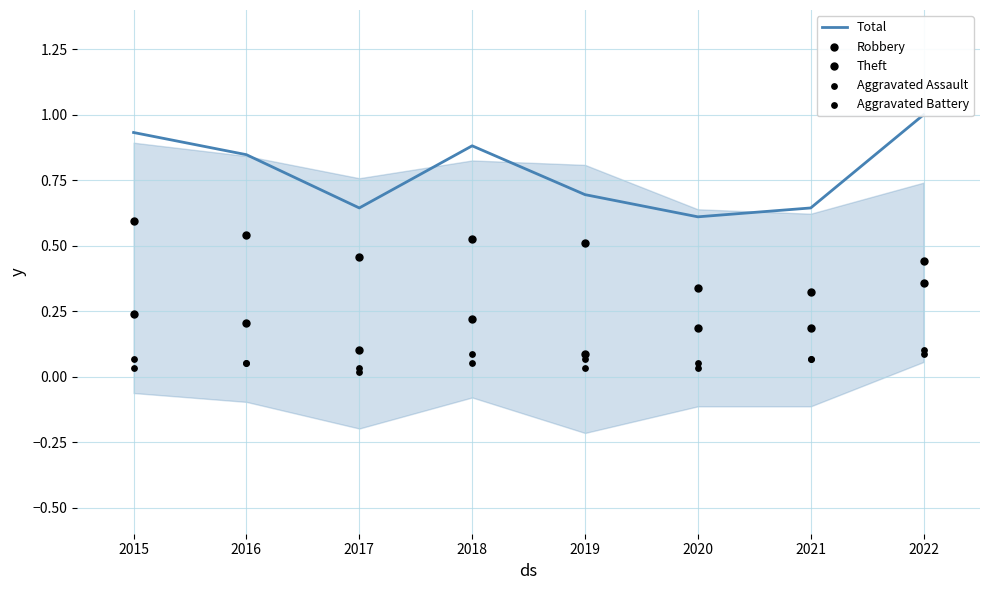

What is the total value across all series at 2019?

1.4